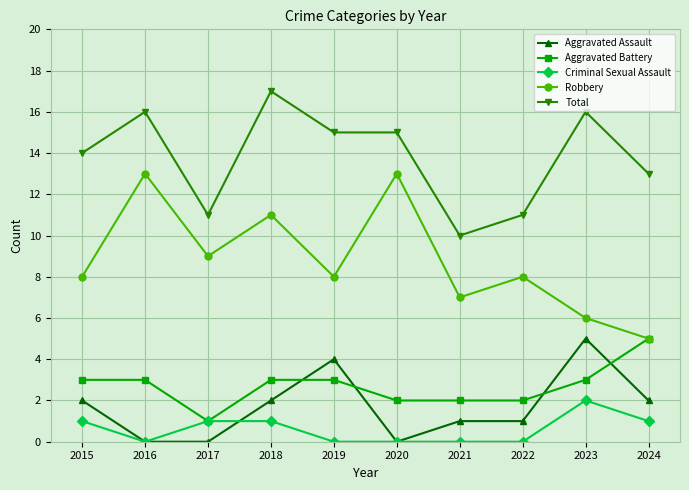

Reading left to right, list all the values displayed in this chart.

Aggravated Assault: 2	0	0	2	4	0	1	1	5	2
Aggravated Battery: 3	3	1	3	3	2	2	2	3	5
Criminal Sexual Assault: 1	0	1	1	0	0	0	0	2	1
Robbery: 8	13	9	11	8	13	7	8	6	5
Total: 14	16	11	17	15	15	10	11	16	13